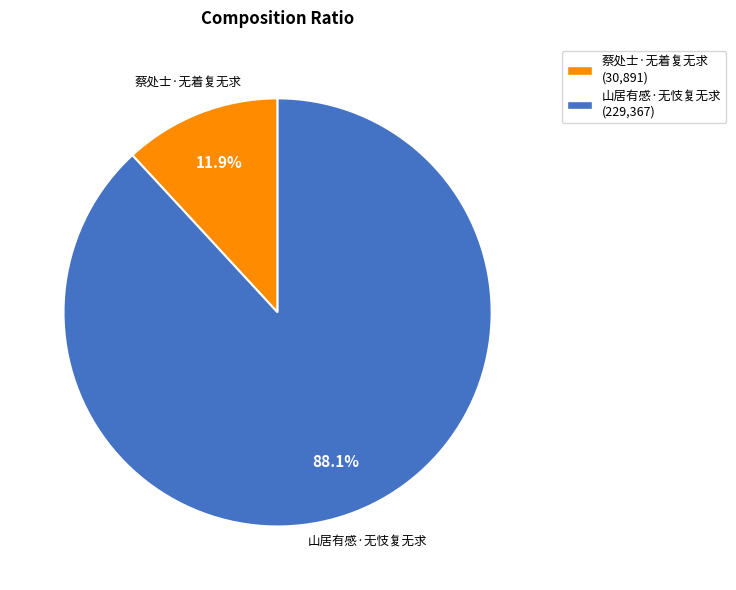

Which has a higher value, 蔡处士·无着复无求 or 山居有感·无忮复无求?

山居有感·无忮复无求